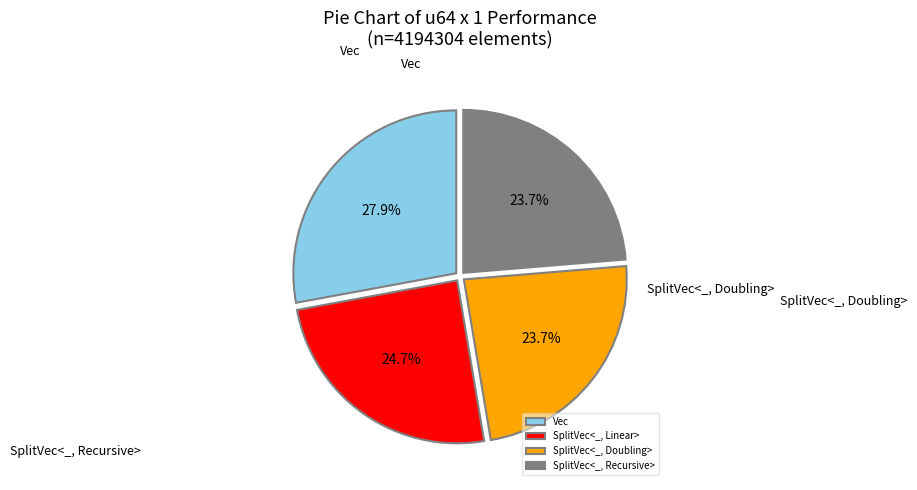

Does SplitVec<_, Linear> account for over 50% of the chart?

No